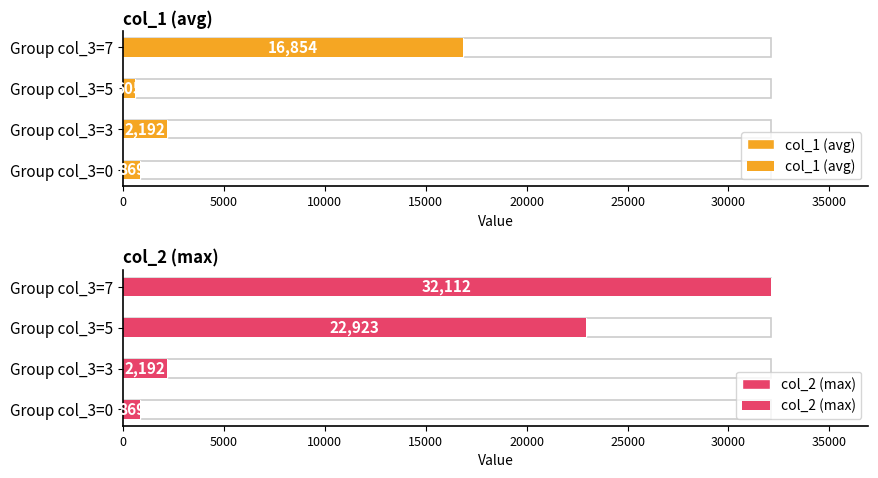

How many values in the col_1 (avg) series are below 2192?

2